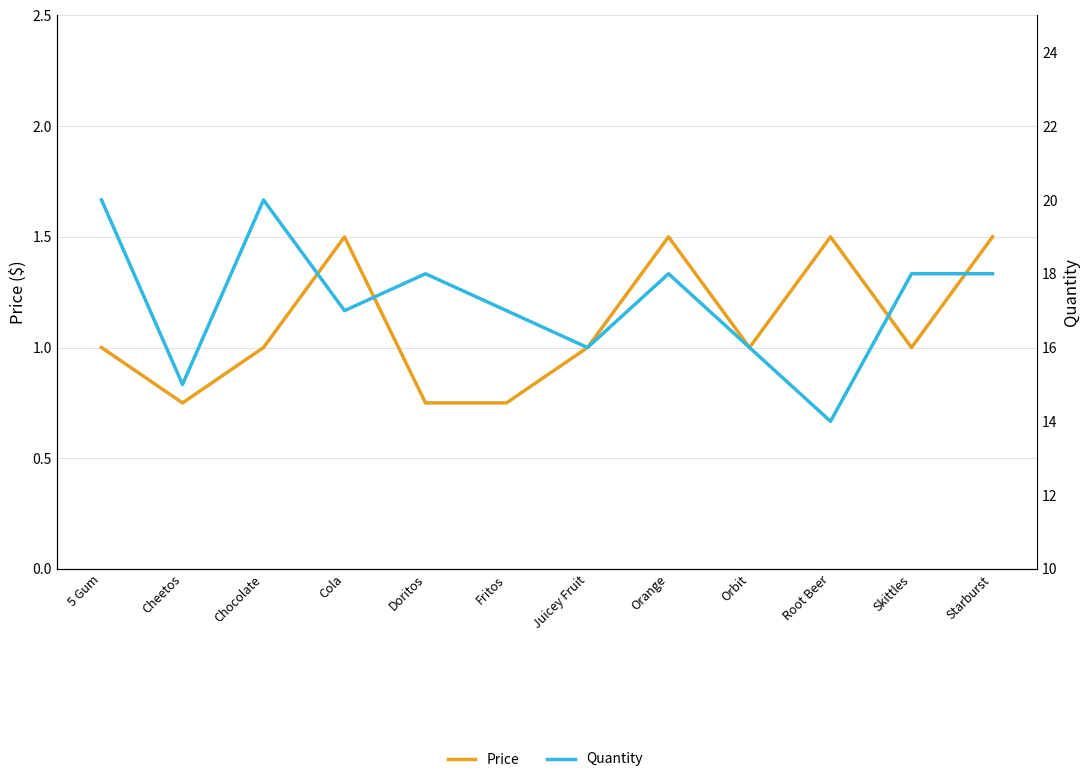

Reading left to right, transcribe all the data shown in this chart.

Price: 5 Gum=1.0	Cheetos=0.8	Chocolate=1.0	Cola=1.5	Doritos=0.8	Fritos=0.8	Juicey Fruit=1.0	Orange=1.5	Orbit=1.0	Root Beer=1.5	Skittles=1.0	Starburst=1.5
Quantity: 5 Gum=20.0	Cheetos=15.0	Chocolate=20.0	Cola=17.0	Doritos=18.0	Fritos=17.0	Juicey Fruit=16.0	Orange=18.0	Orbit=16.0	Root Beer=14.0	Skittles=18.0	Starburst=18.0